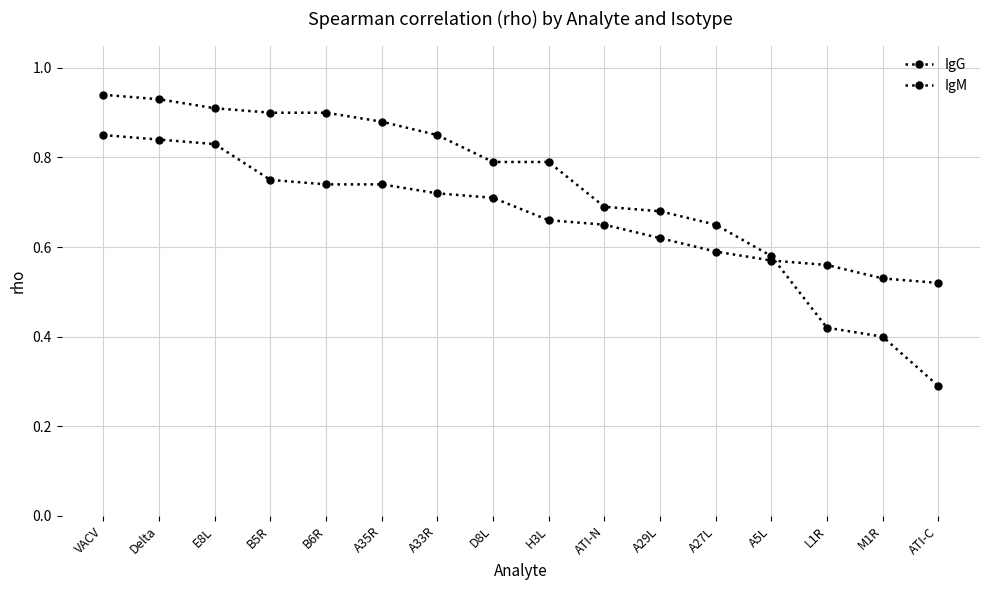

True or false: IgM has more than 1 points higher than both neighbors.

False